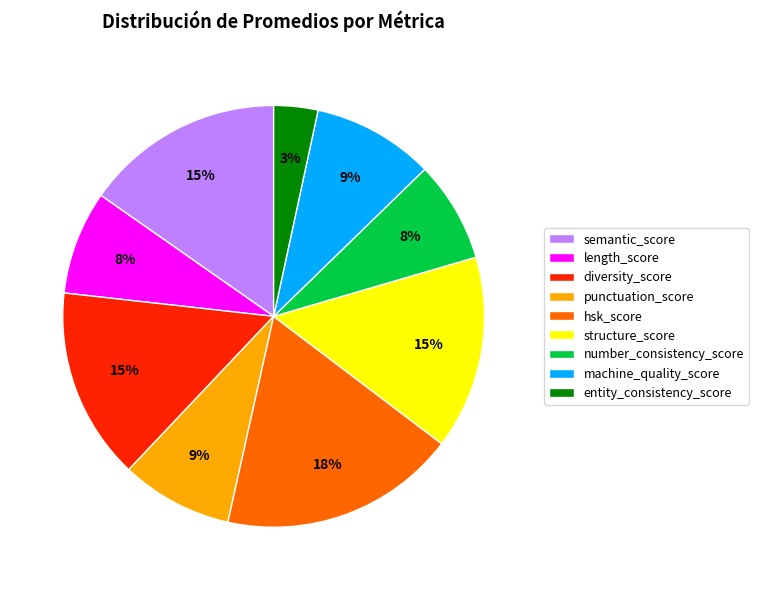

What is the ratio of the value at hsk_score to the value at structure_score?

1.2